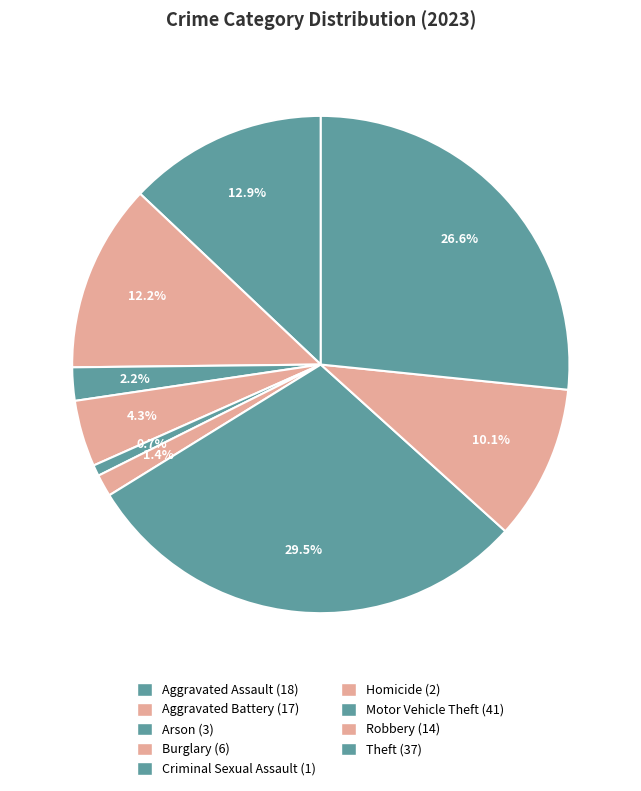

Count the number of slices in the pie.

9